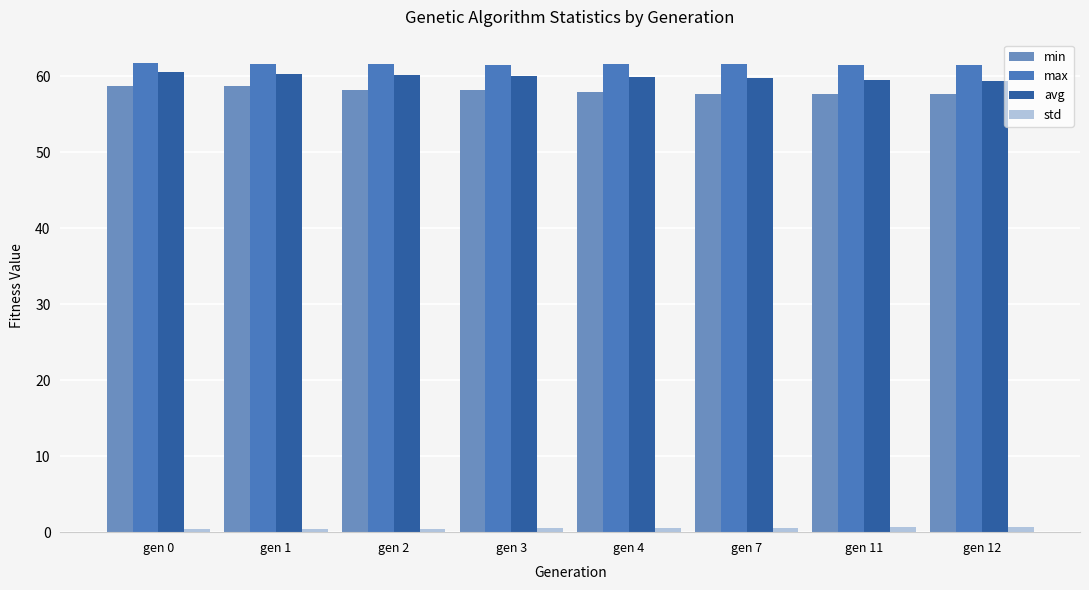

What is the sum of all min values?

465.0